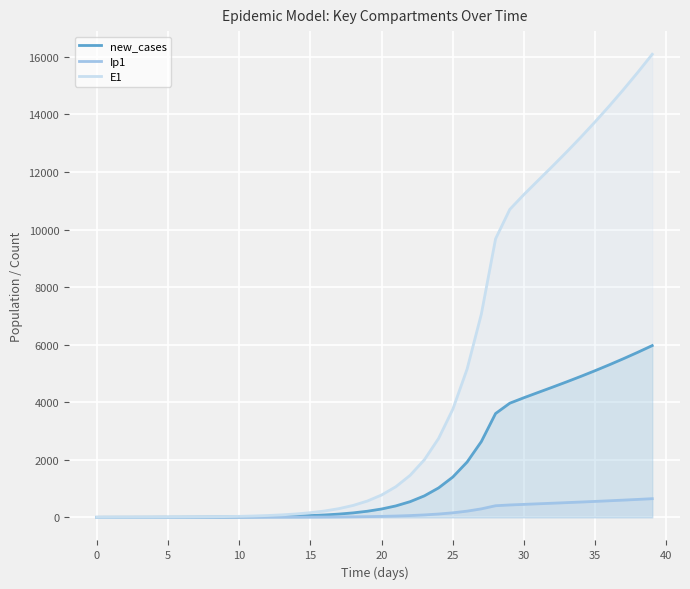

What is the sum of the new_cases values at 37 and 35?

10615.2